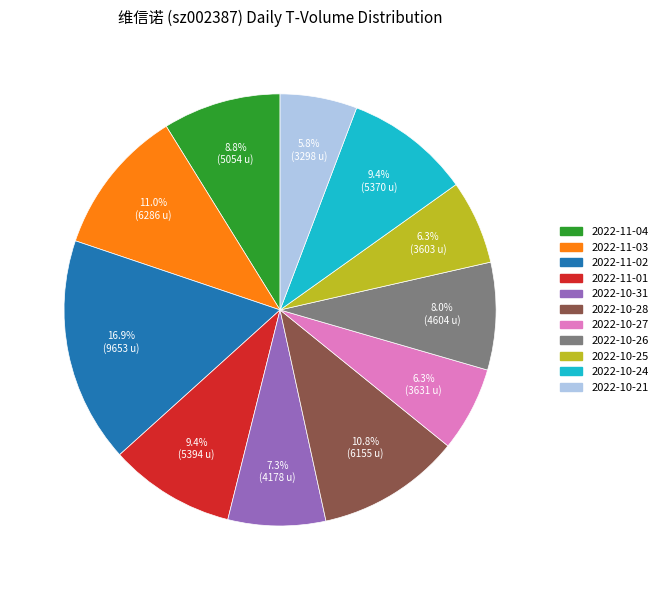

Is 2022-10-25 the majority of the pie?

No